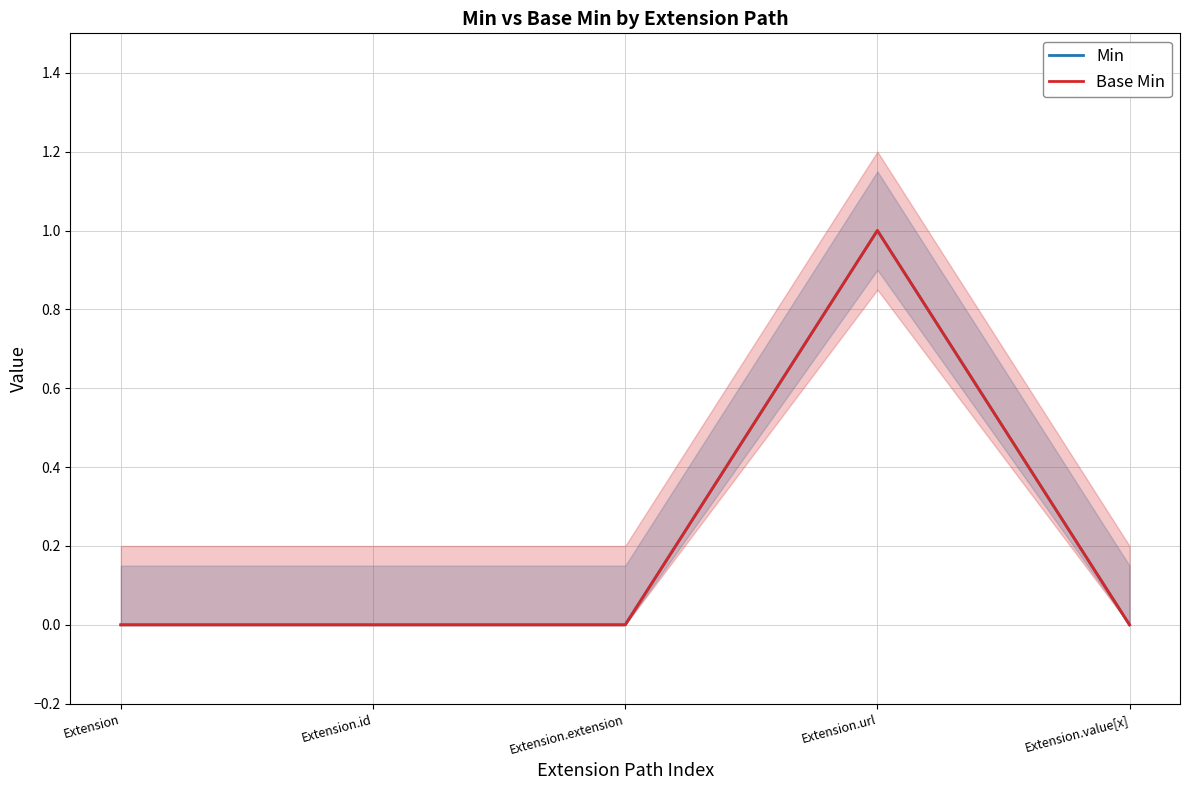

Count the Min values in the range 0 to 1.

5